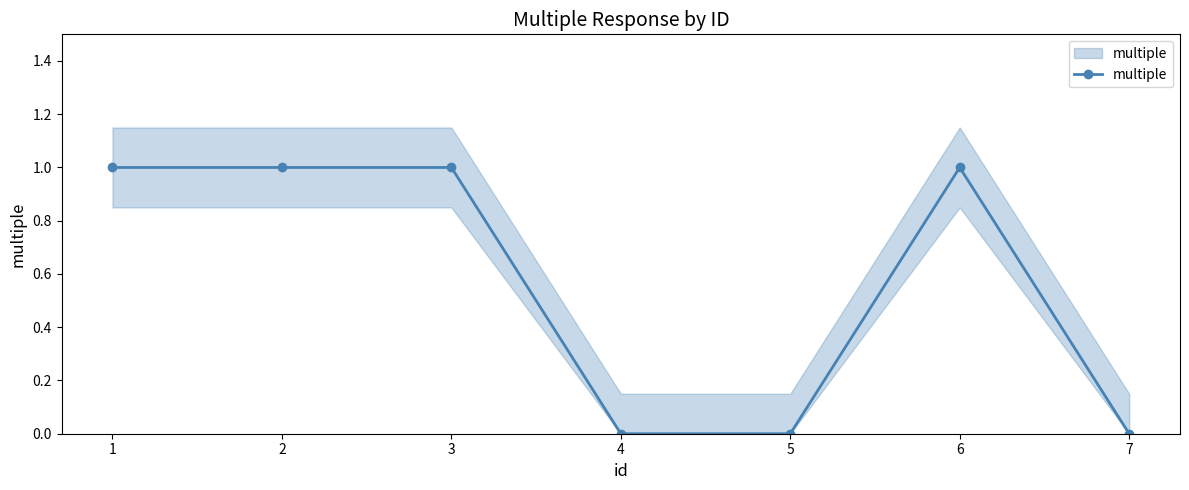

How many lines are shown in the chart?

1